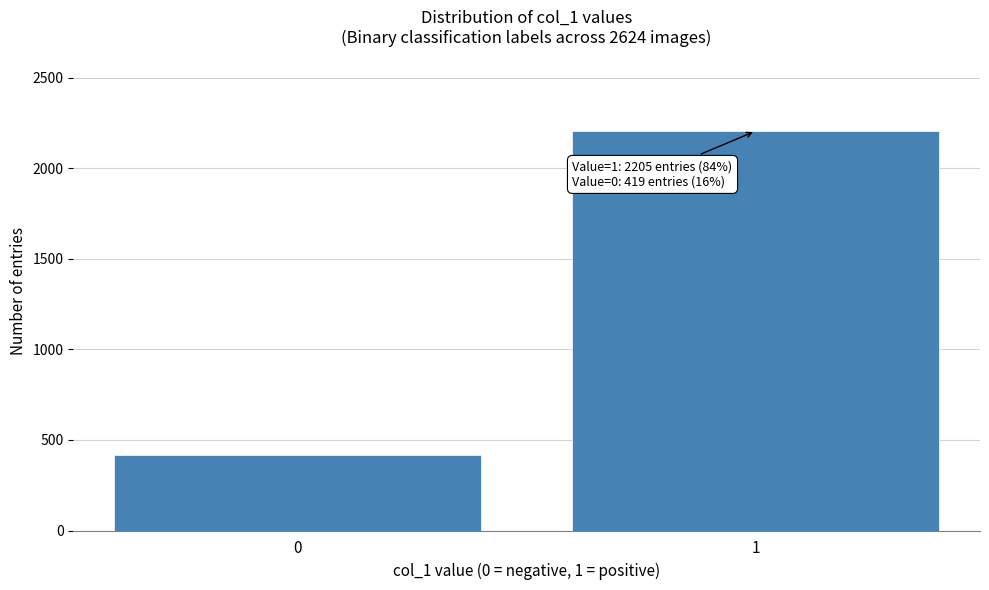

Reading left to right, extract all data points from this chart.

0=419	1=2205